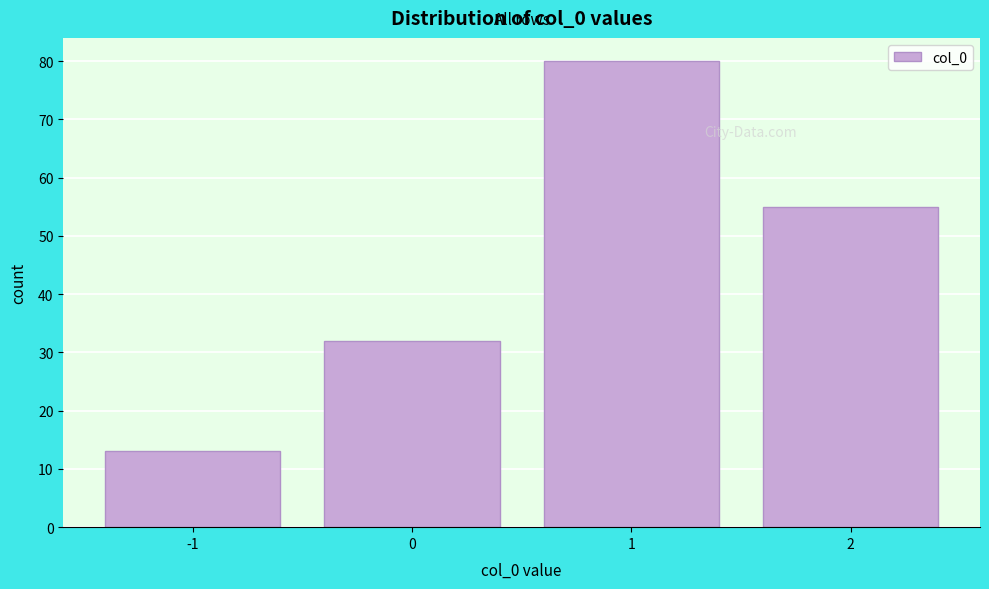

Reading right to left, transcribe all the data shown in this chart.

2=55	1=80	0=32	-1=13